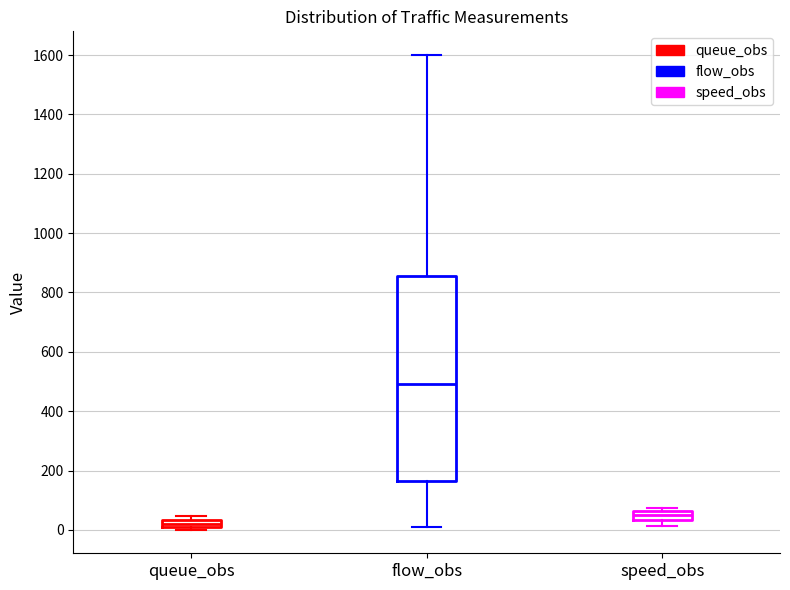

Where does the lower whisker of the box for flow_obs end on the y-axis? The values are not printed on the chart, so give them approximately, as read against the axis.

20